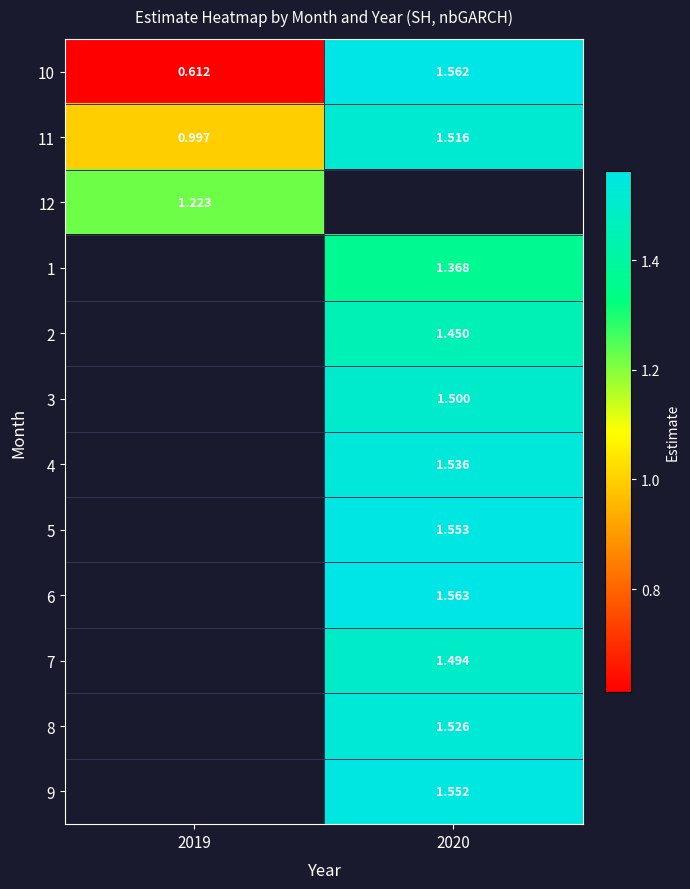

What is the spread (max minus min) of values at 2020?

0.2